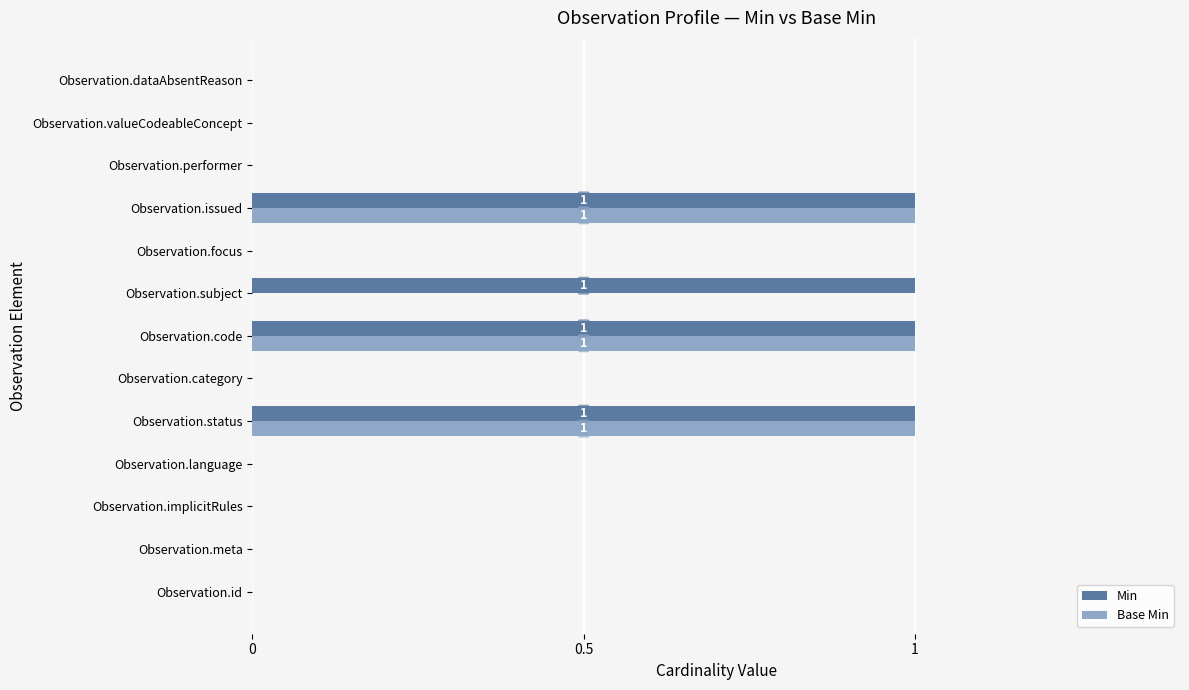

How many data points does each series have?

13